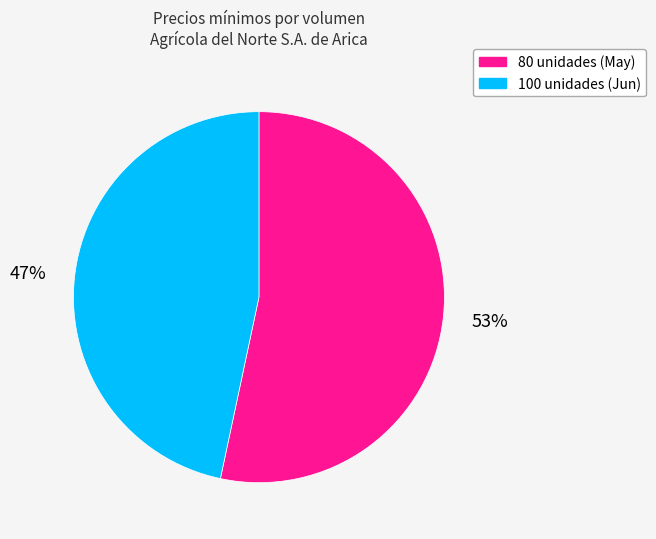

To the nearest percent, what is the average slice percentage?

50%